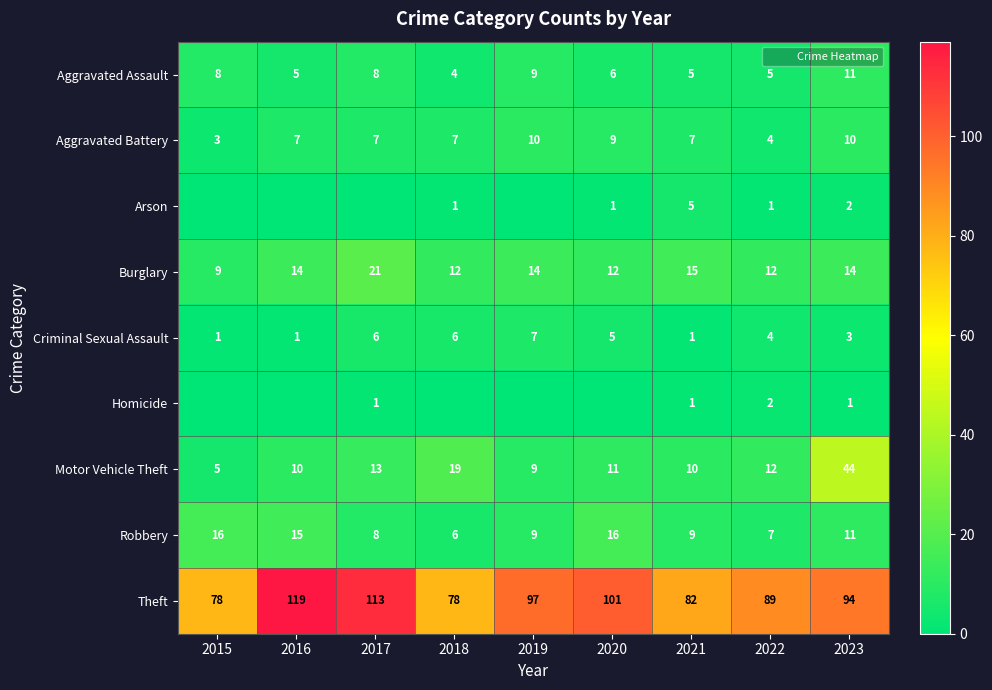

What is the difference between the second highest and second lowest values in the Criminal Sexual Assault series?

5